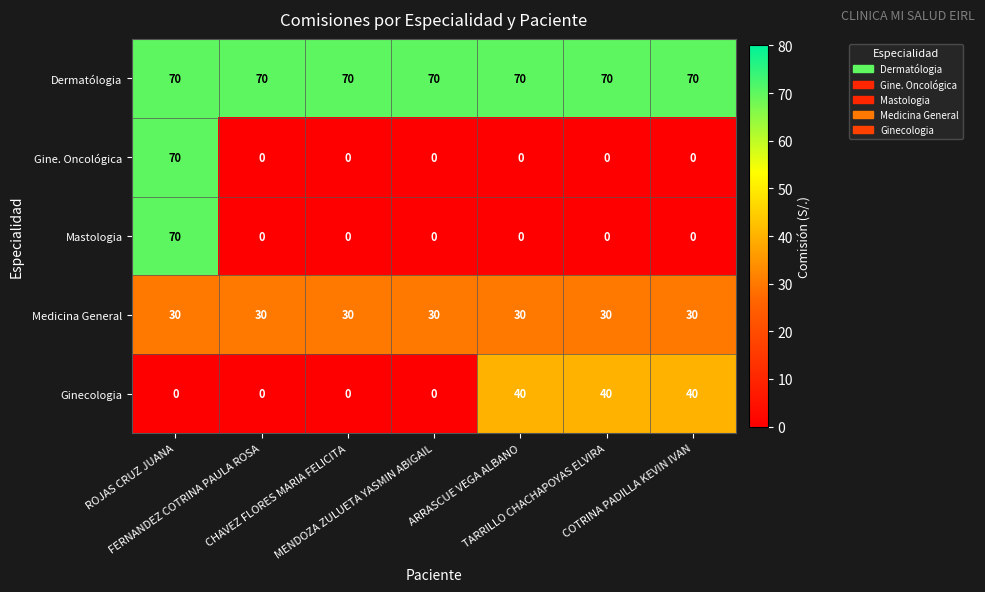

What is the maximum value shown in the chart?

70